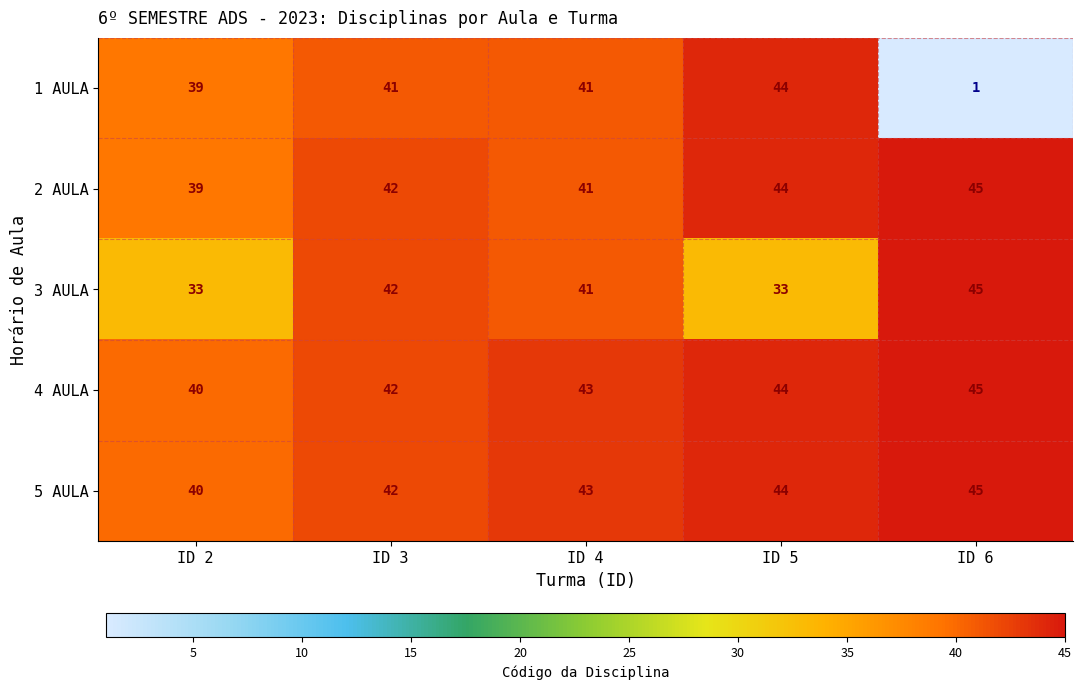

Rank the categories by 5 AULA value from highest to lowest.

ID 6, ID 5, ID 4, ID 3, ID 2